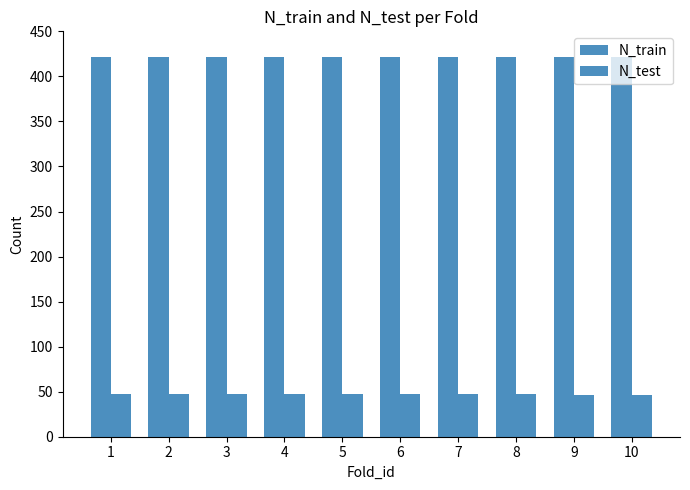

What is the difference between the second highest and second lowest values in the N_test series?

1